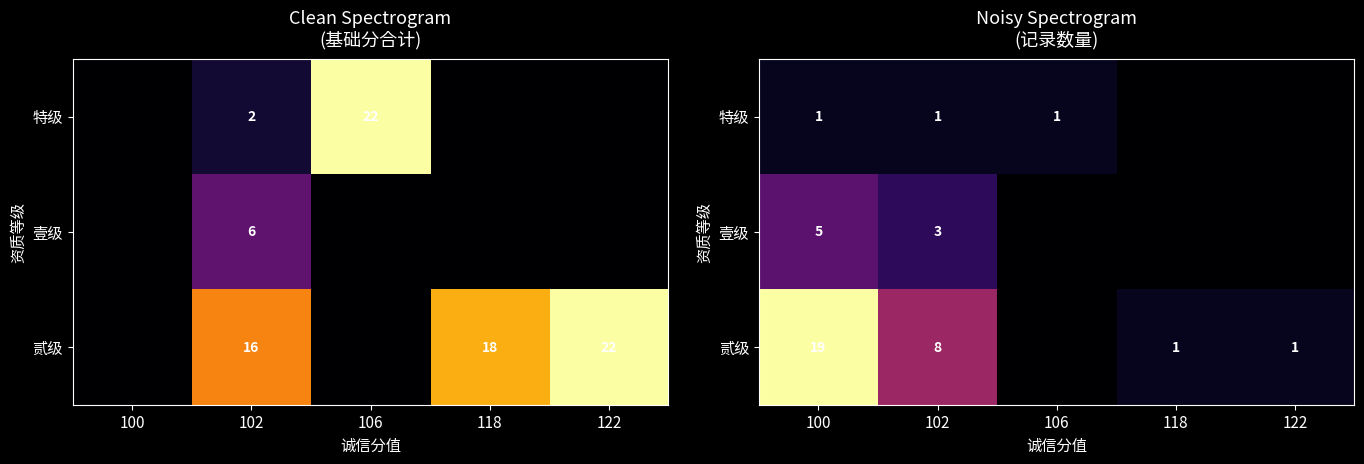

Is the value of 特级 at 102 greater than the value of 壹级 at 100?

No